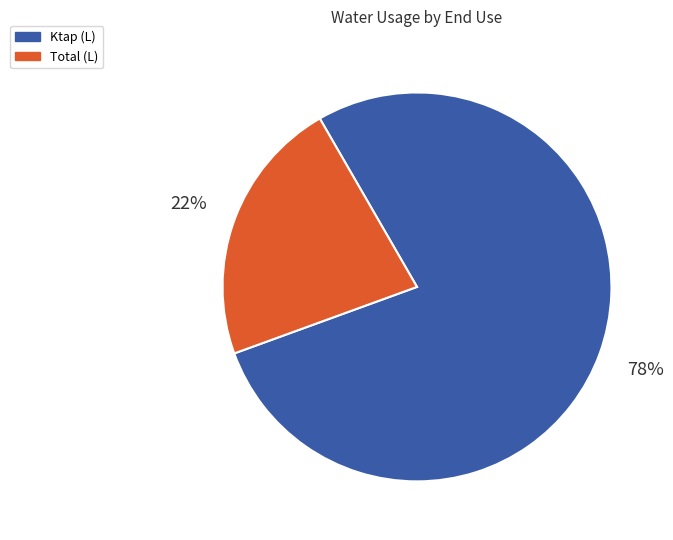

To the nearest percent, what is the average slice percentage?

50%